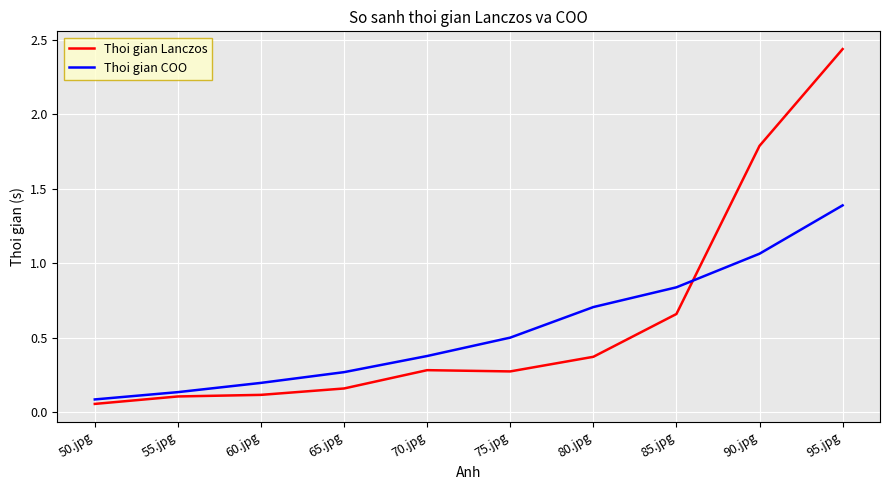

Which category has the highest value in the Thoi gian Lanczos series?

95.jpg